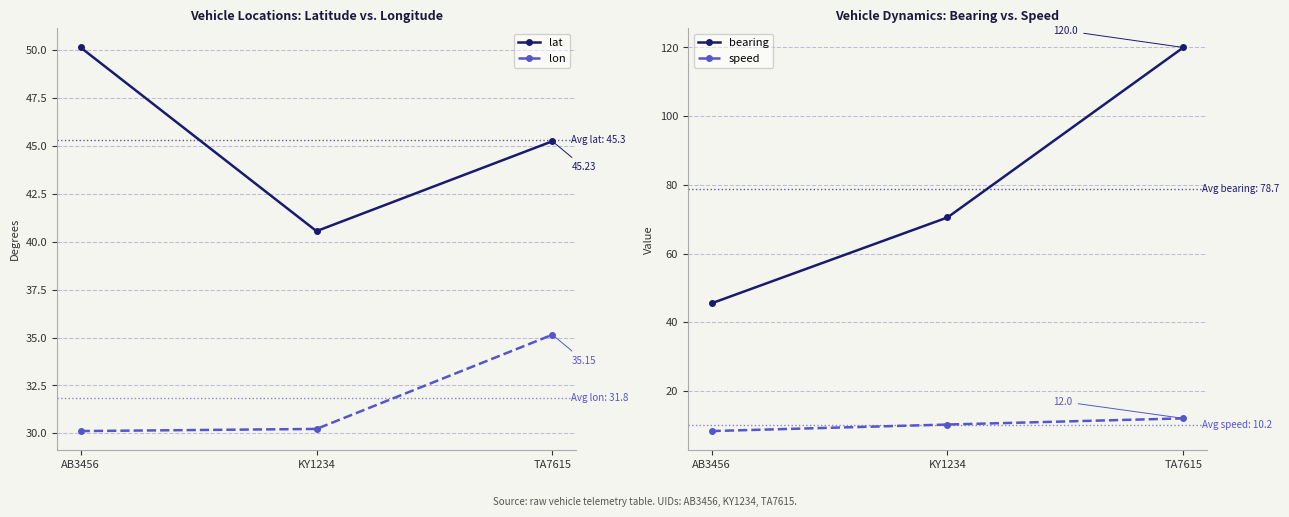

What is the label of the 3rd point from the left?

TA7615